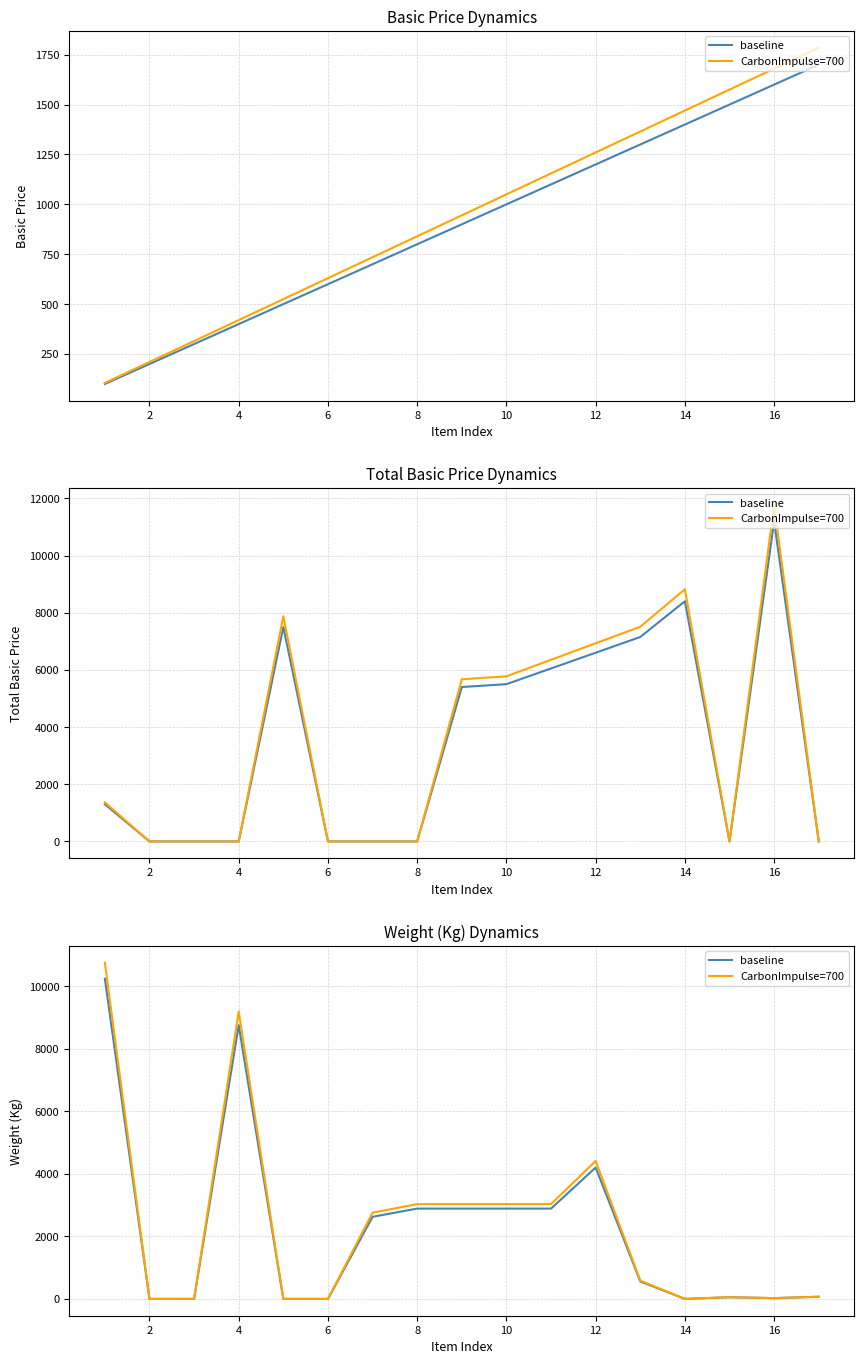

List the series in order of their overall mean, highest first.

CarbonImpulse=700, baseline